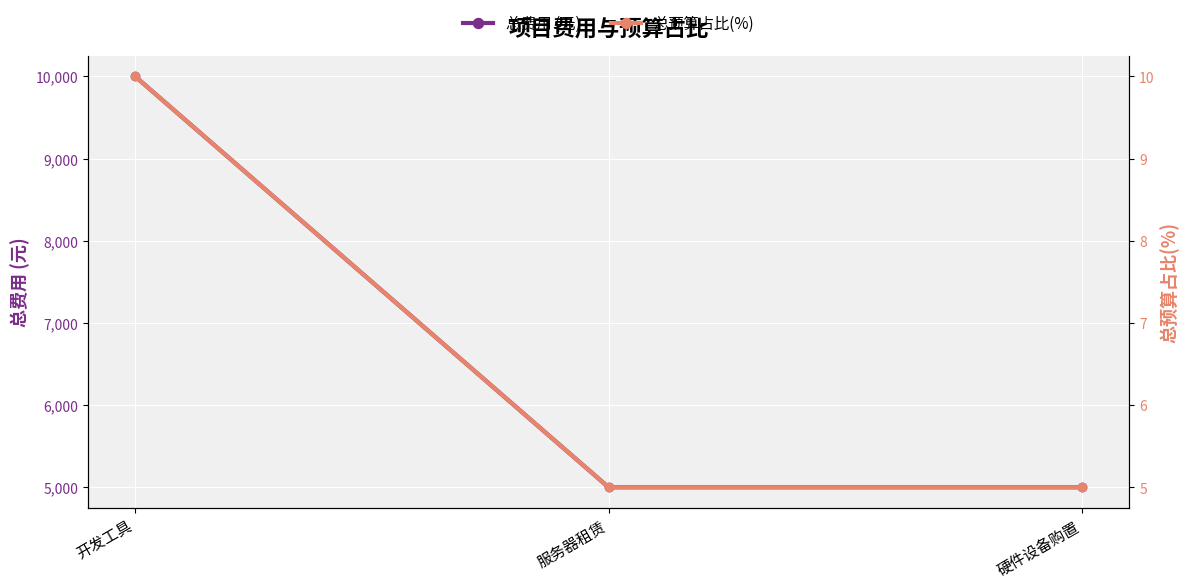

The 总预算占比(%) series shows 8 at 硬件设备购置. True or false?

False